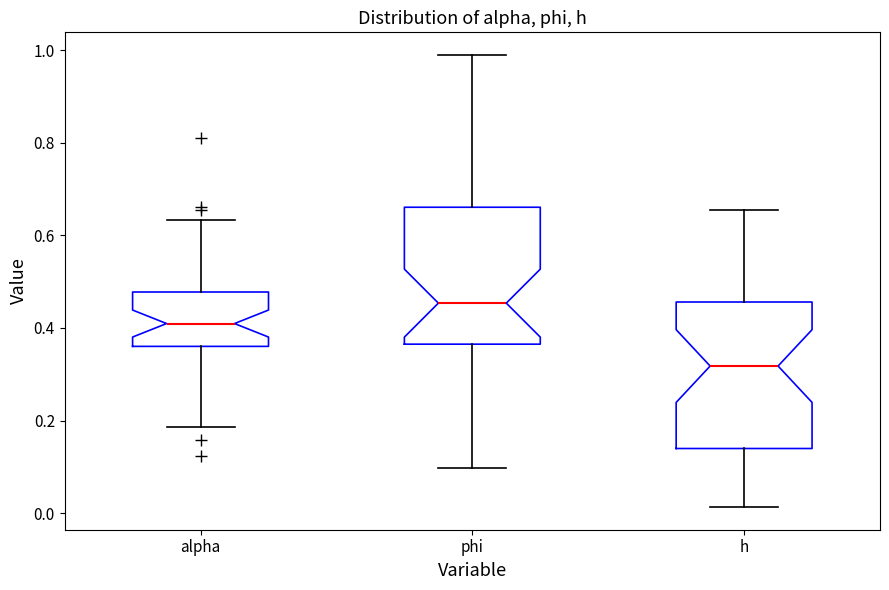

Where does the median line of the box for h sit on the y-axis? The values are not printed on the chart, so give them approximately, as read against the axis.

0.32